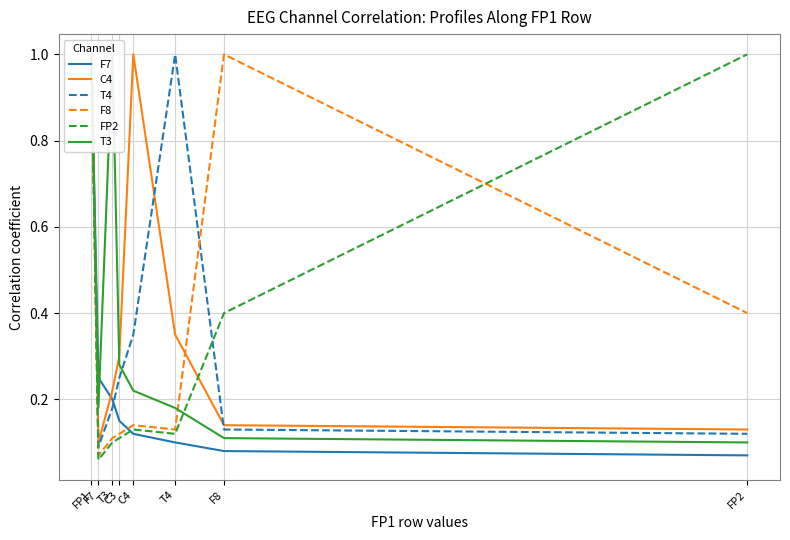

True or false: T4 and F7 cross at least once.

True